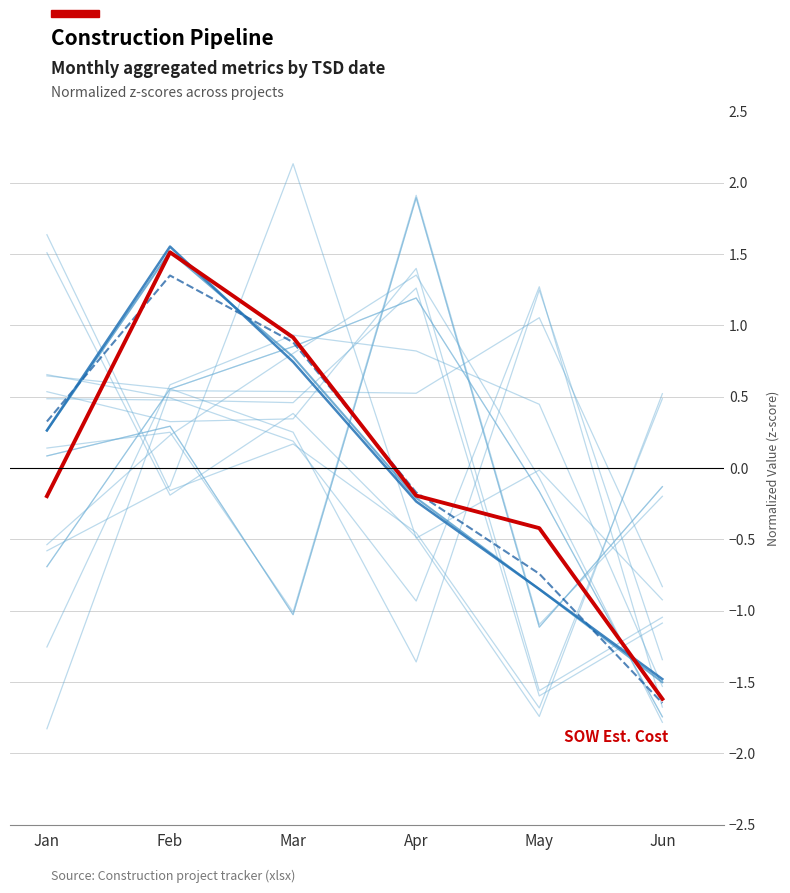

What is the difference between the maximum and second lowest values in the Actual Redline Footage series?

2.4